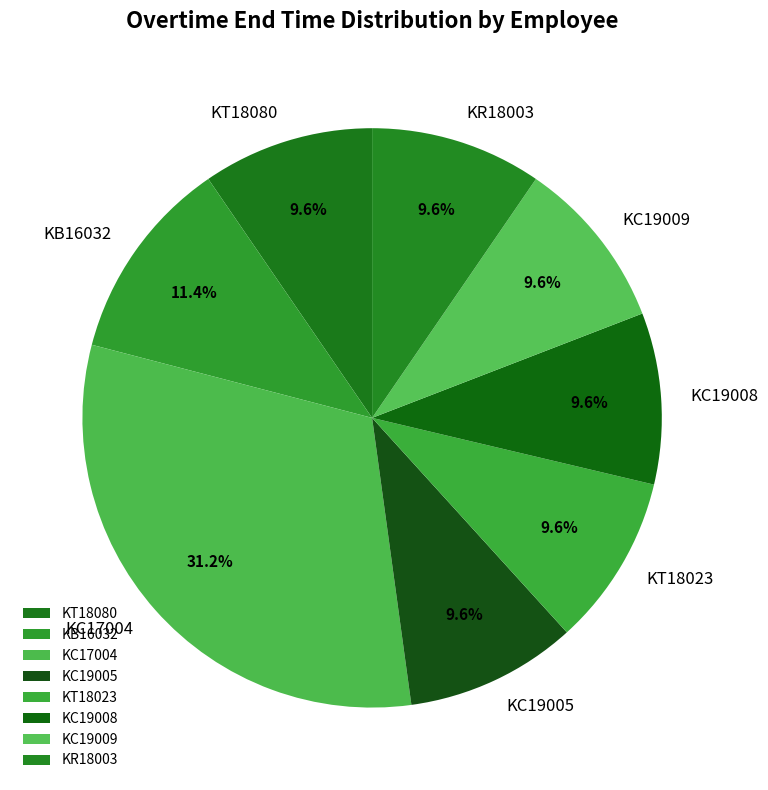

How many slices are in this pie chart?

8